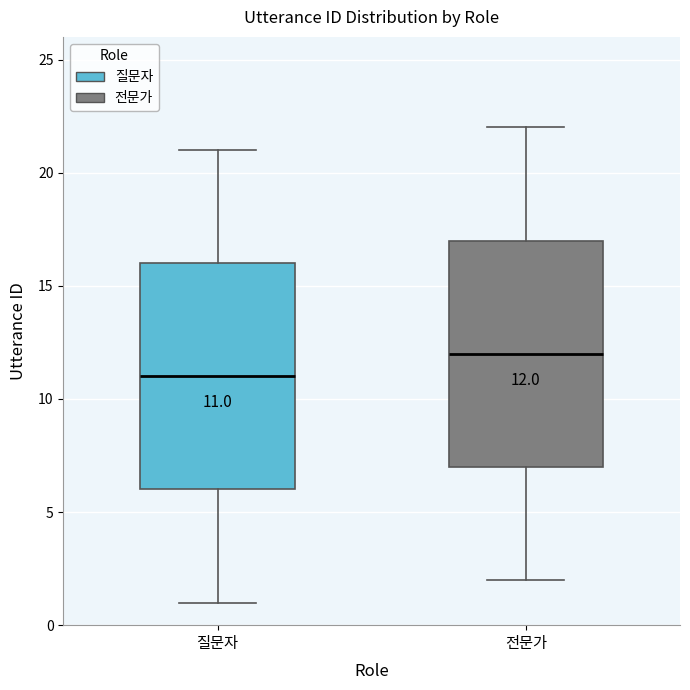

Which box's median line is the lowest?

질문자